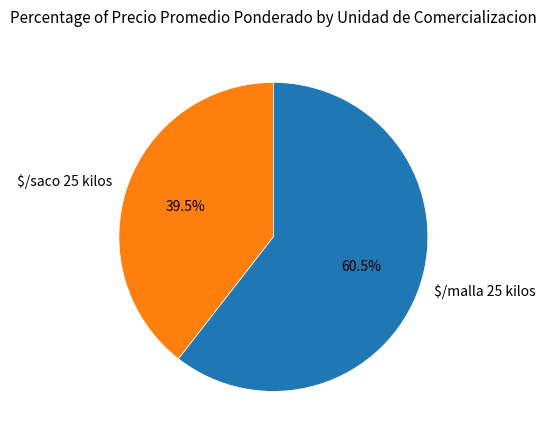

What percentage is NOT represented by $/malla 25 kilos?

39.5%